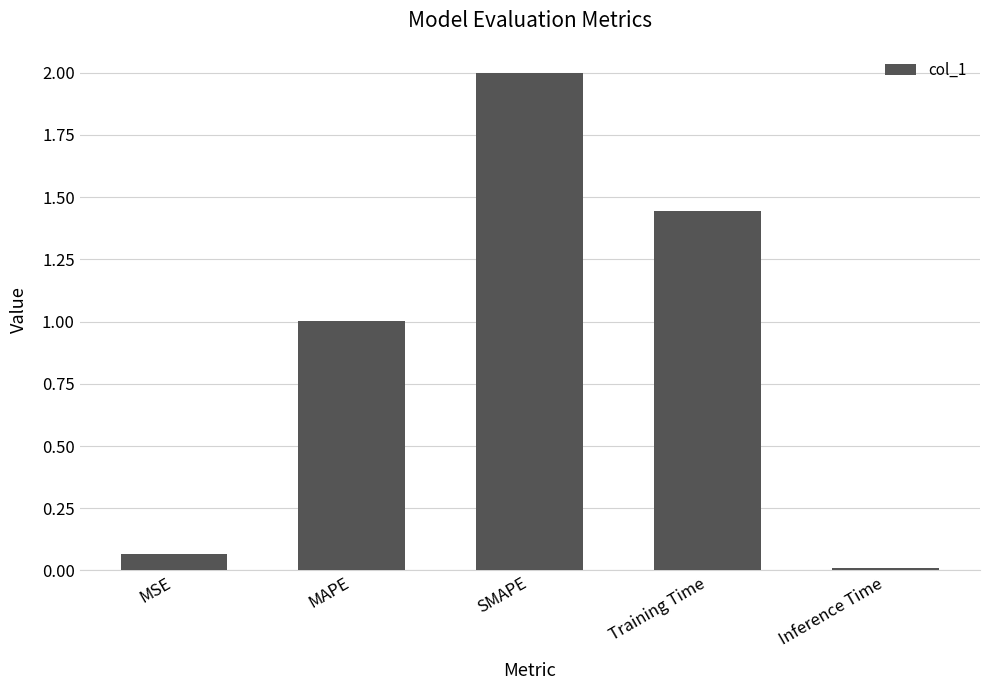

What is the average value?

0.9